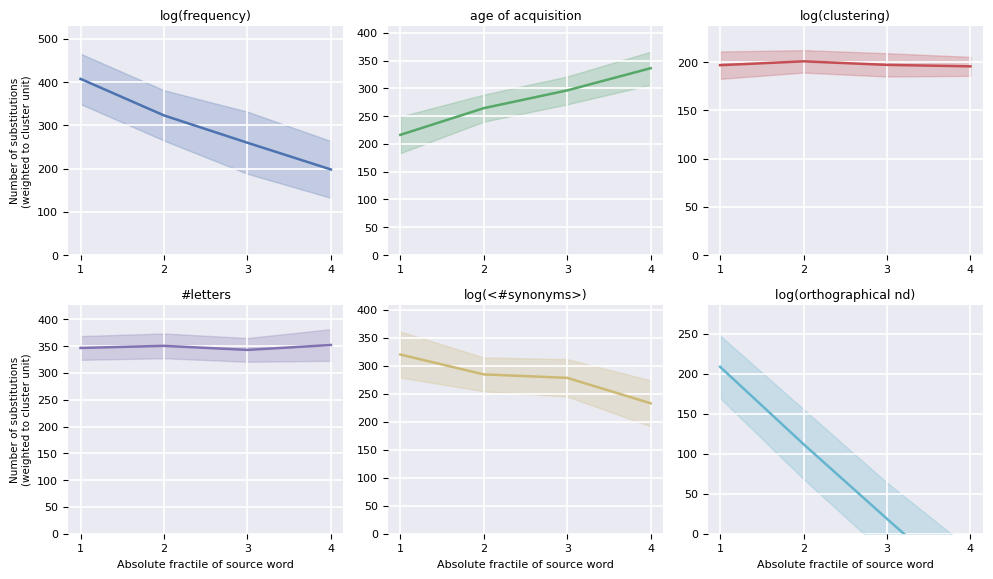

What is the difference between the maximum and second lowest values in the log(<#synonyms>) series?

41.6